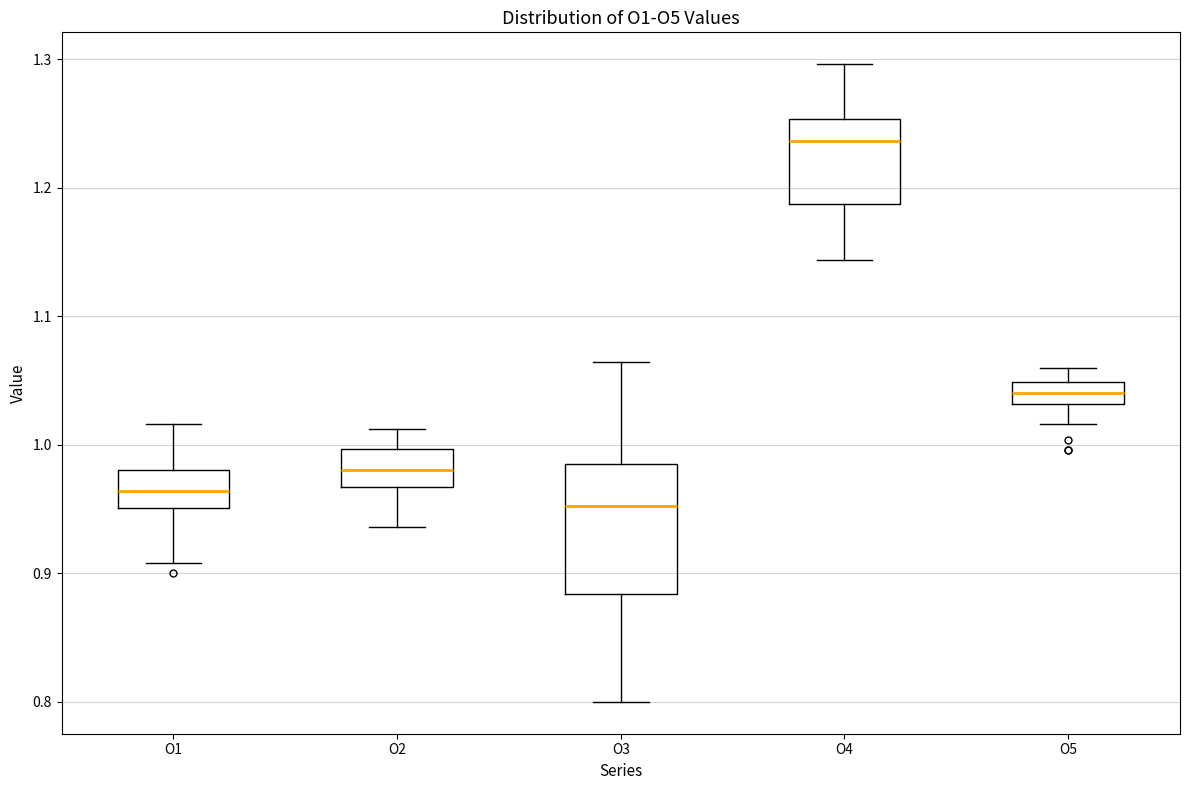

Which box's median line is the lowest?

O3